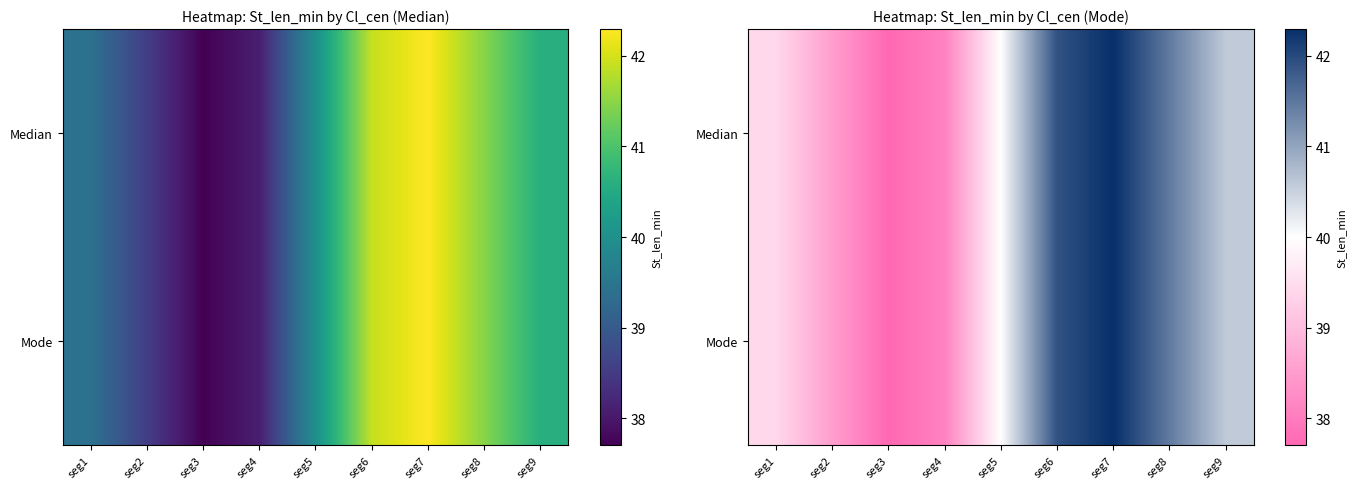

Between seg8 and seg3, which is larger?

seg8